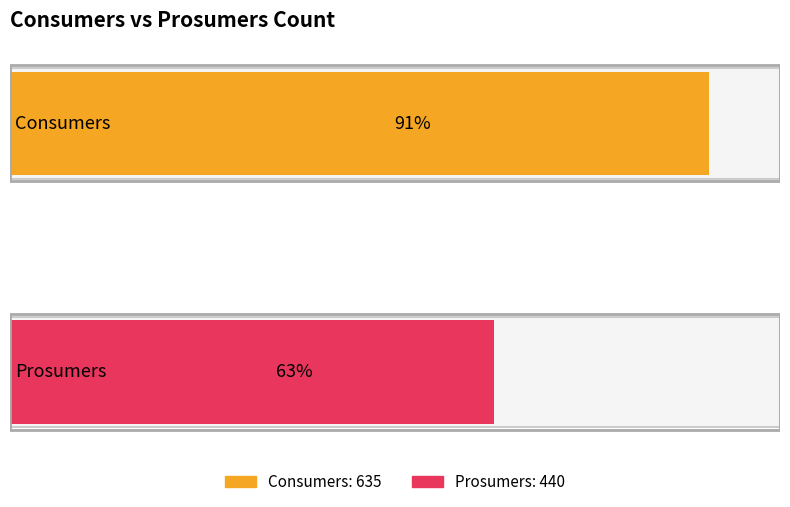

Between 2 and 9, which series saw the biggest shift?

Consumers